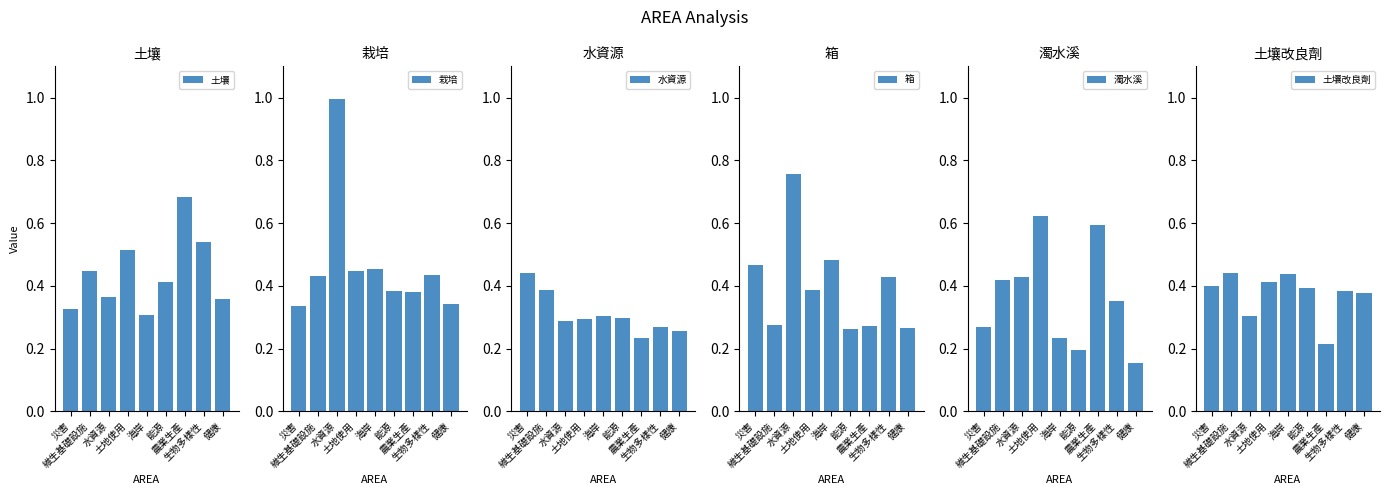

What is the difference between the maximum and second lowest values in the 土壤 series?

0.4